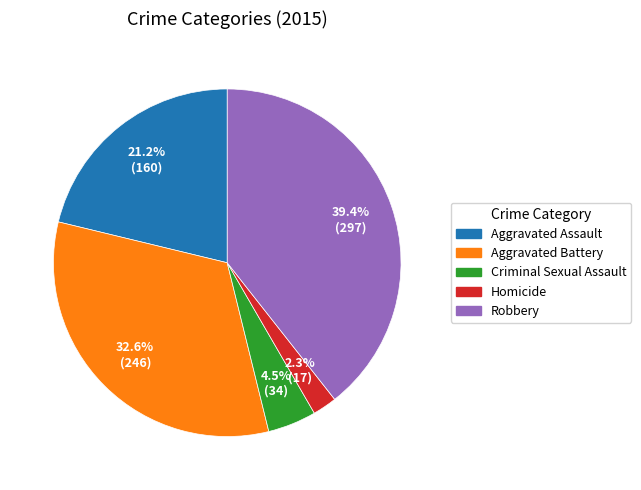

Which slice is the largest?

Robbery